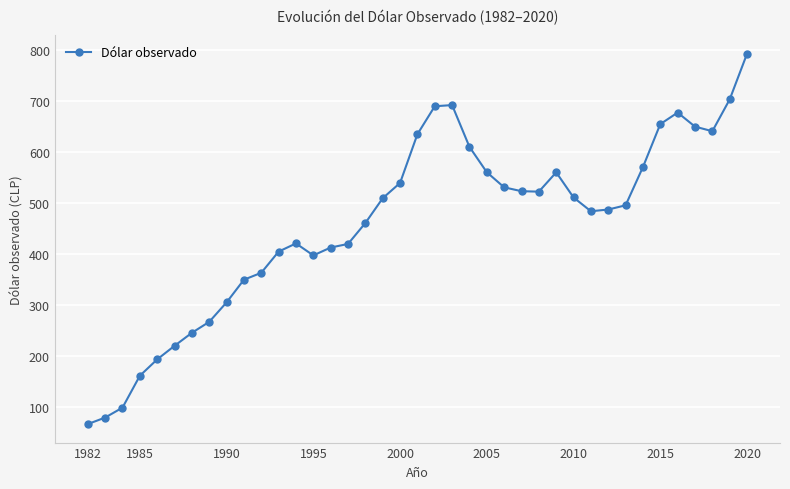

What is the value of the 15th point from the left?

412.2